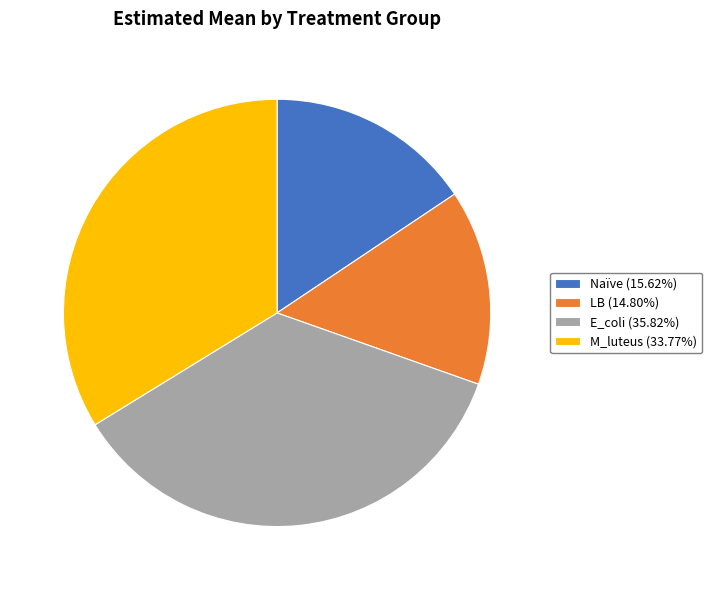

Do M_luteus (33.77%) and E_coli (35.82%) together represent more than half of the pie?

Yes